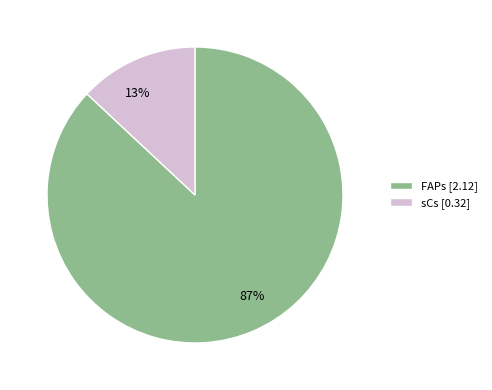

Which has a higher value, 13% or 87%?

87%